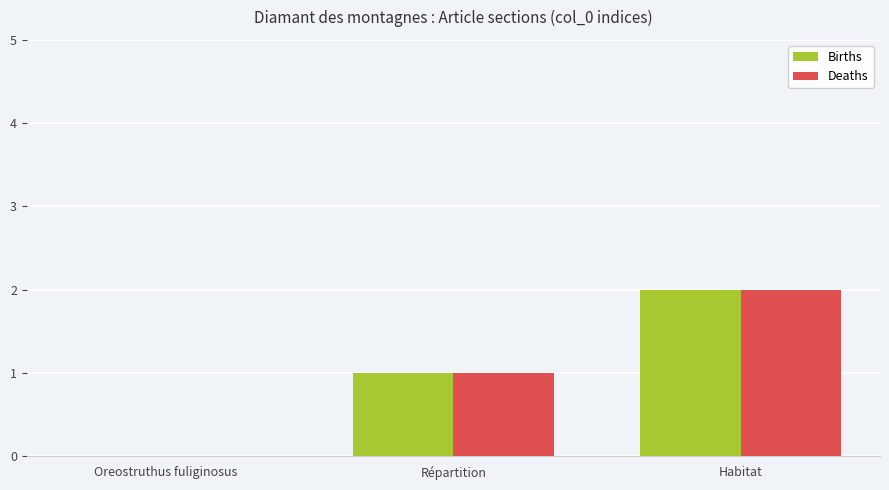

Is it true that Births equals 0 at Oreostruthus fuliginosus?

True